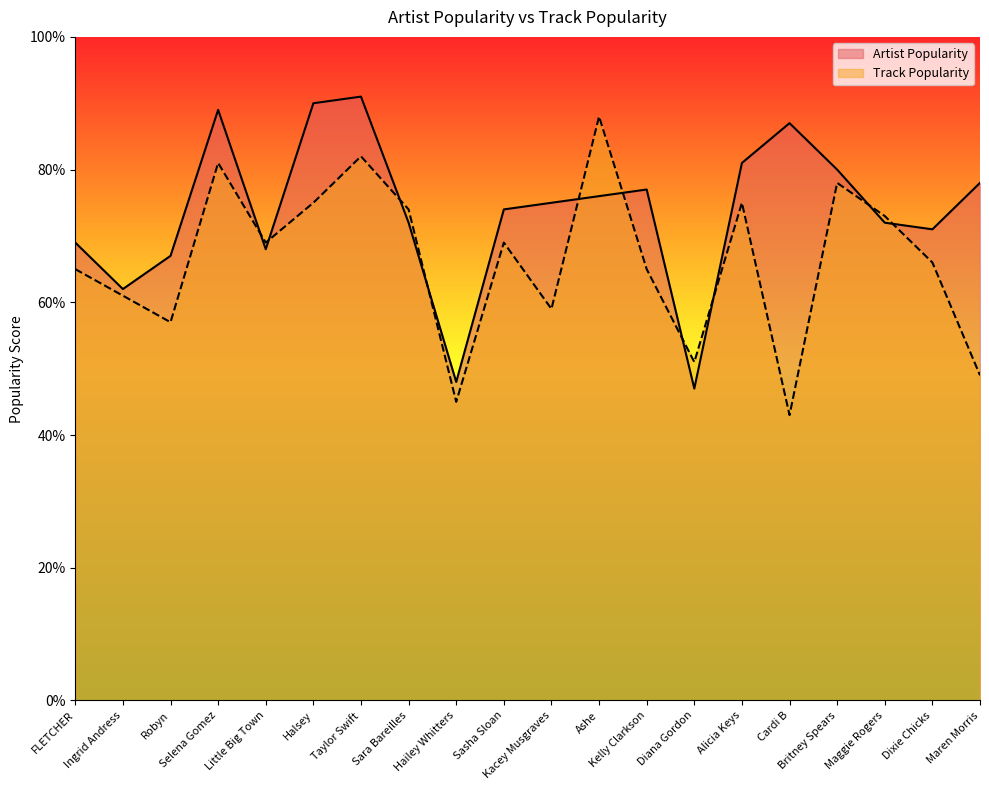

What is the sum of all Artist Popularity values?

1474